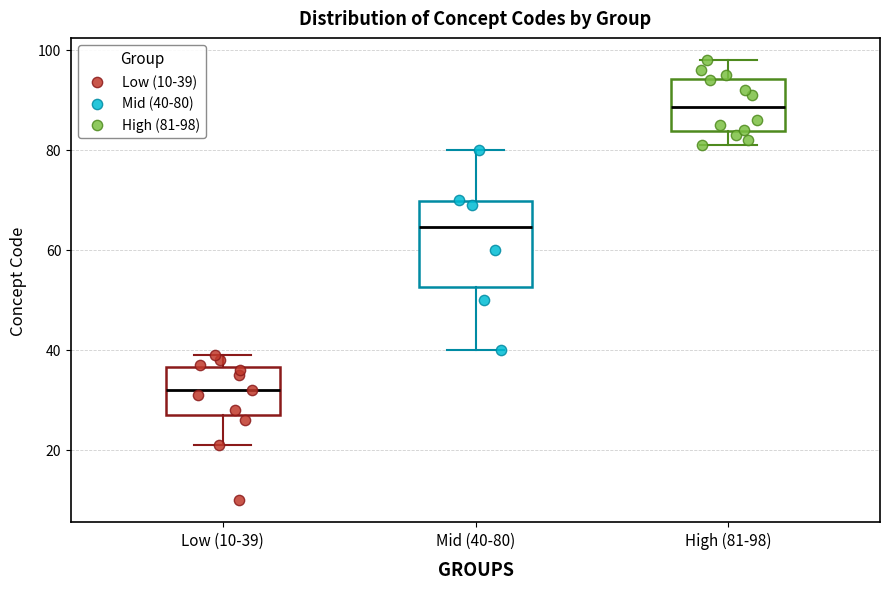

Where does the median line of the box for Mid (40-80) sit on the y-axis? The values are not printed on the chart, so give them approximately, as read against the axis.

64